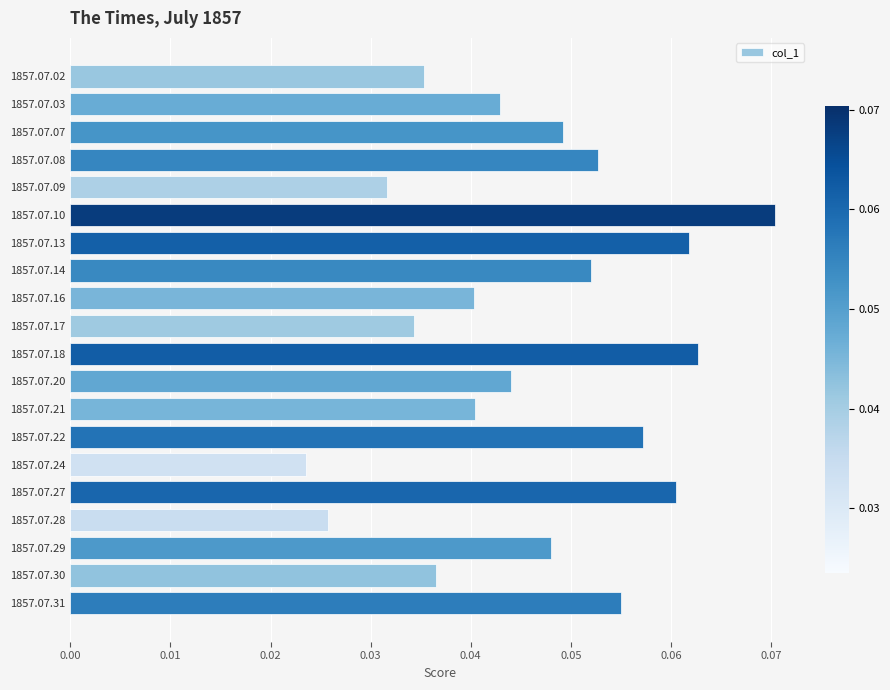

How many values are between 0 and 1?

20